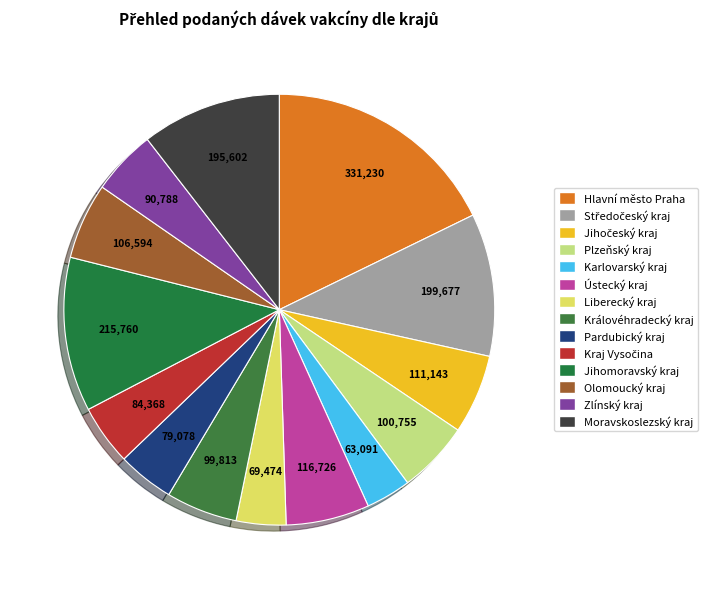

How many slices are in this pie chart?

14